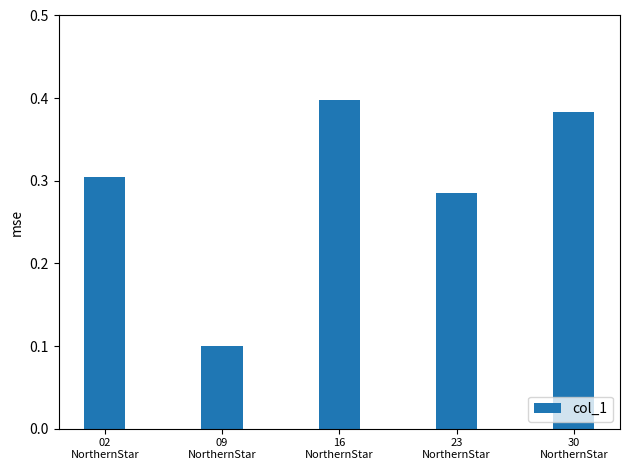

Are the bars grouped side by side (vs. stacked)?

No